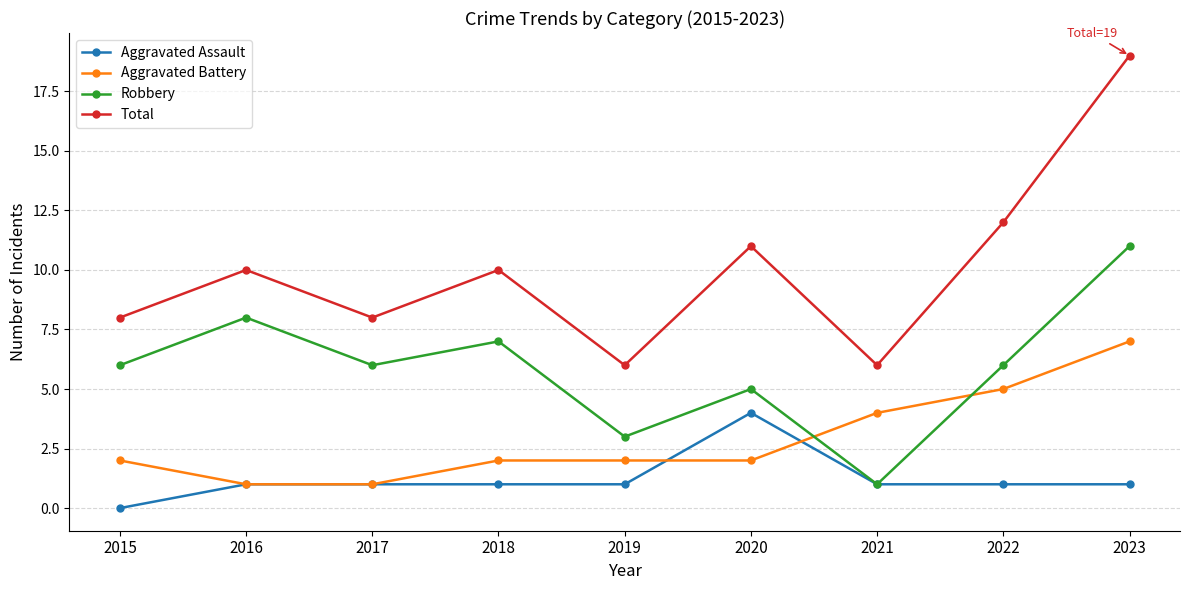

Reading left to right, transcribe all the data shown in this chart.

Aggravated Assault: 2015=0	2016=1	2017=1	2018=1	2019=1	2020=4	2021=1	2022=1	2023=1
Aggravated Battery: 2015=2	2016=1	2017=1	2018=2	2019=2	2020=2	2021=4	2022=5	2023=7
Robbery: 2015=6	2016=8	2017=6	2018=7	2019=3	2020=5	2021=1	2022=6	2023=11
Total: 2015=8	2016=10	2017=8	2018=10	2019=6	2020=11	2021=6	2022=12	2023=19